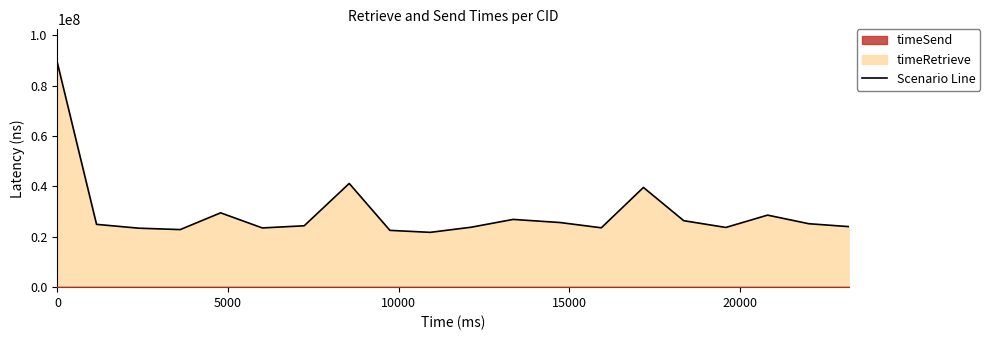

What is the minimum value for Scenario Line?

21765294